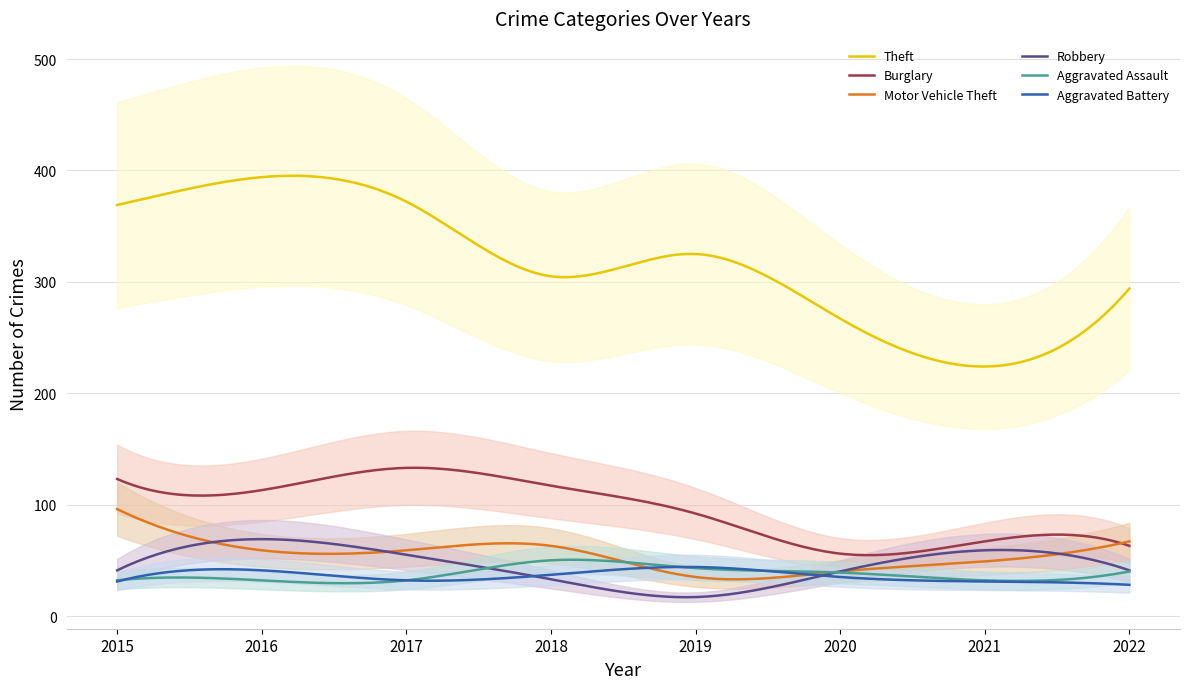

At which label does Robbery first exceed 41?

2016